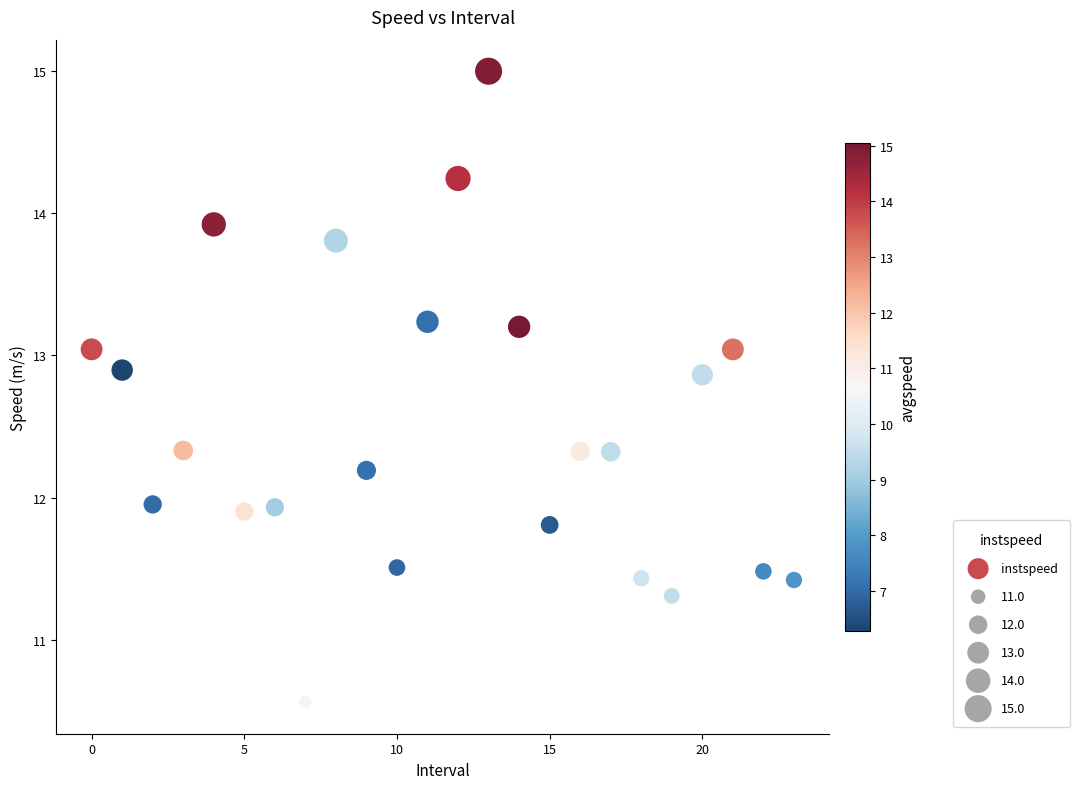

What is the range of Y values (max minus min)?

4.4